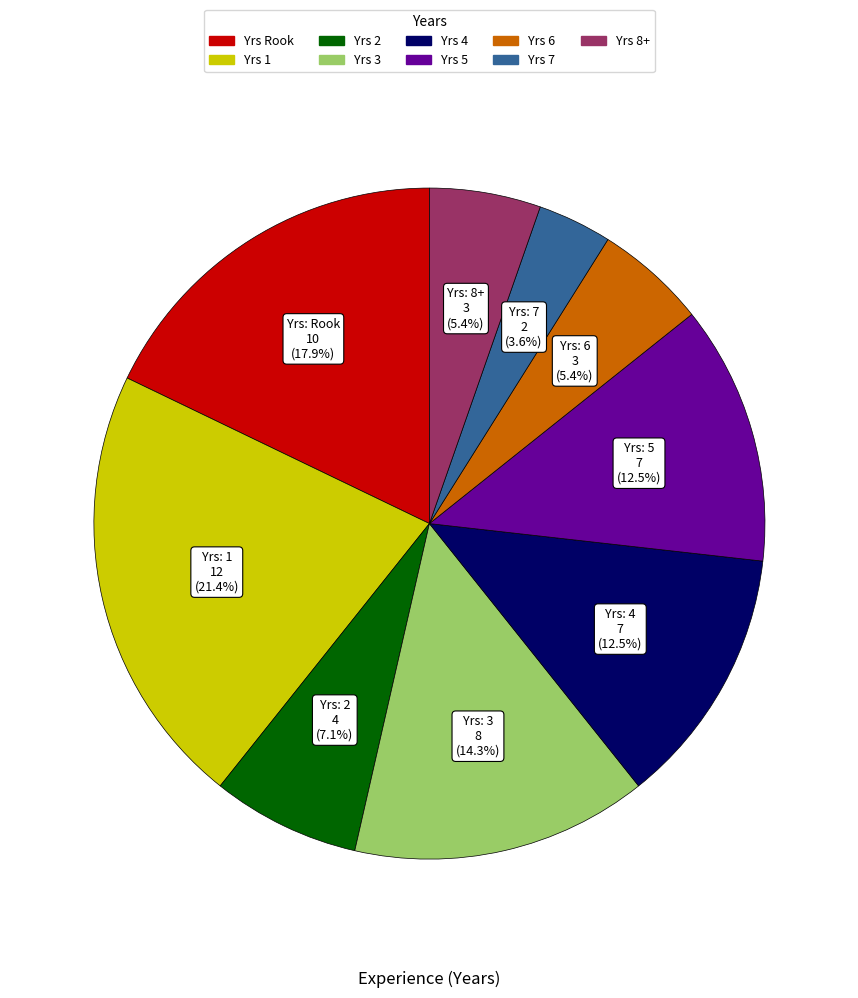

Is there any slice that represents more than half of the pie?

No